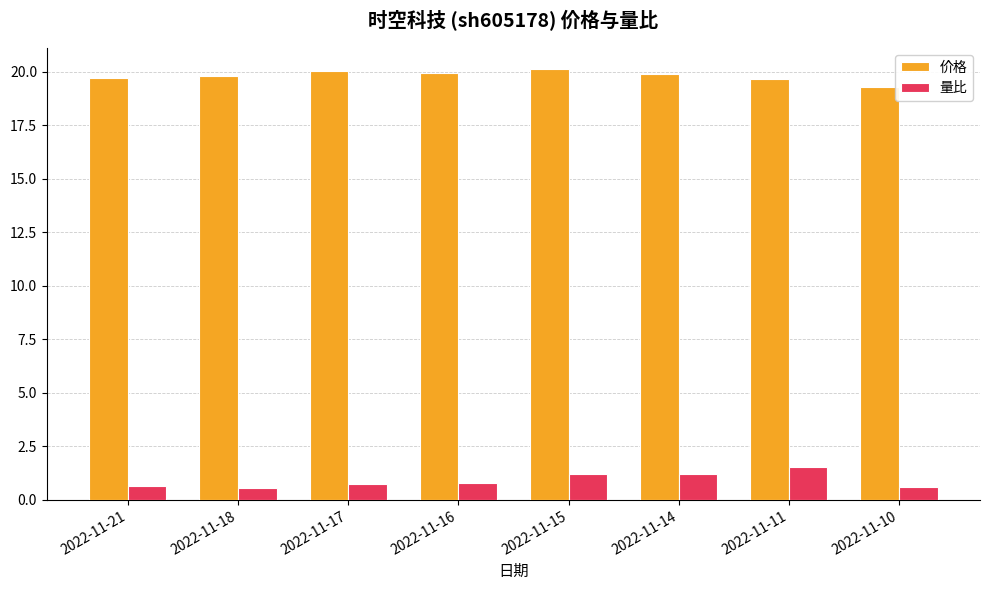

How many series are shown in this chart?

2